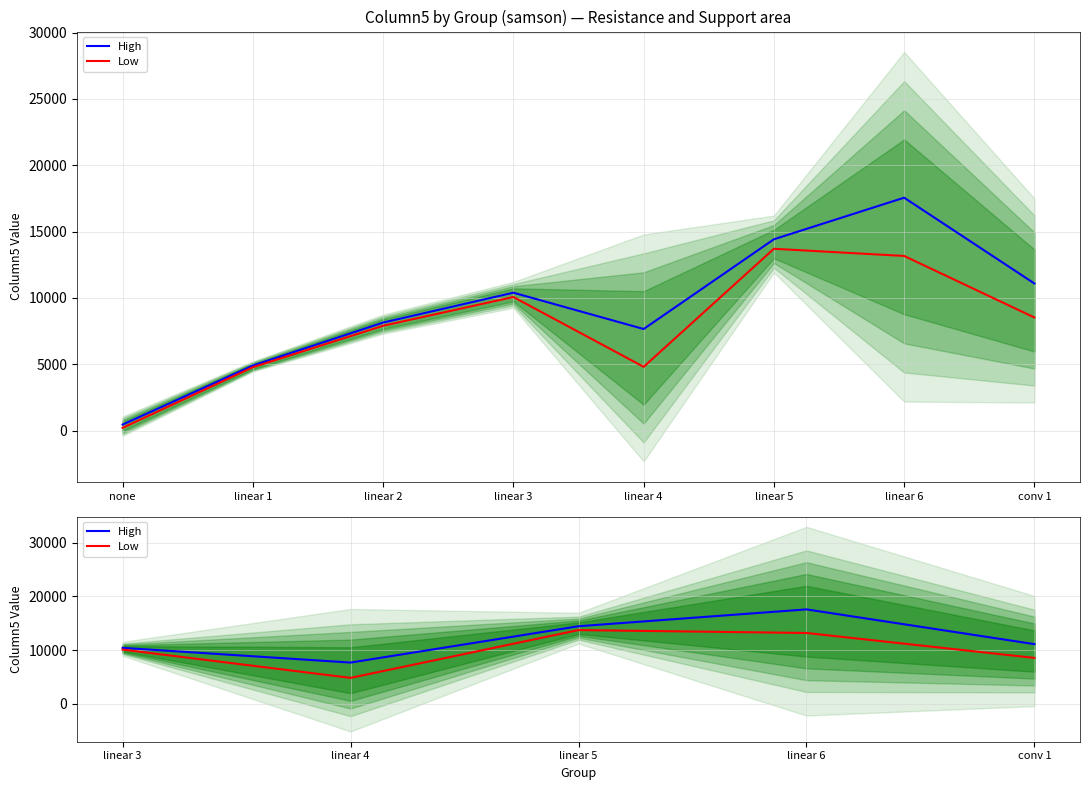

True or false: Low and High intersect in this chart.

False